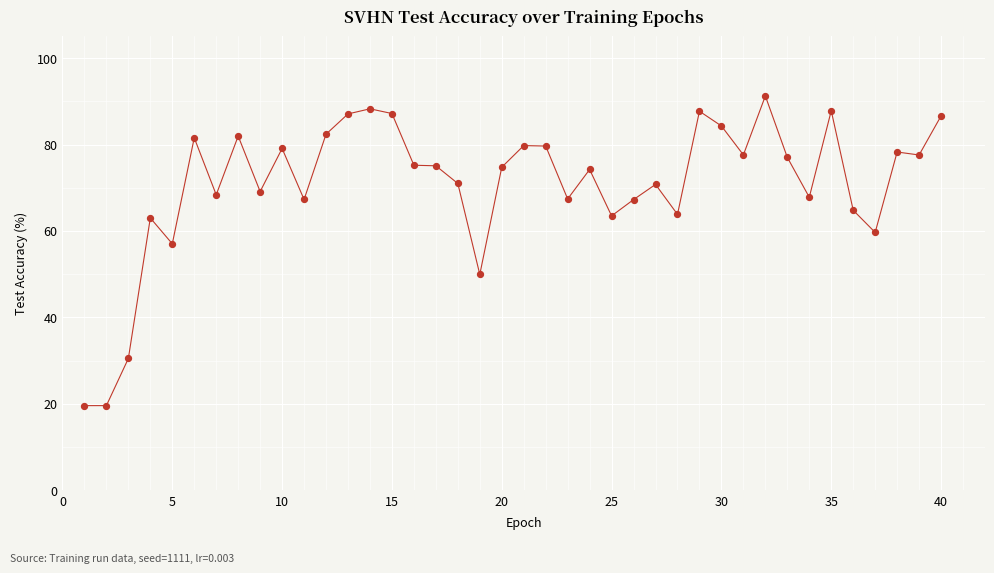

What is the minimum value shown in the chart?

19.6